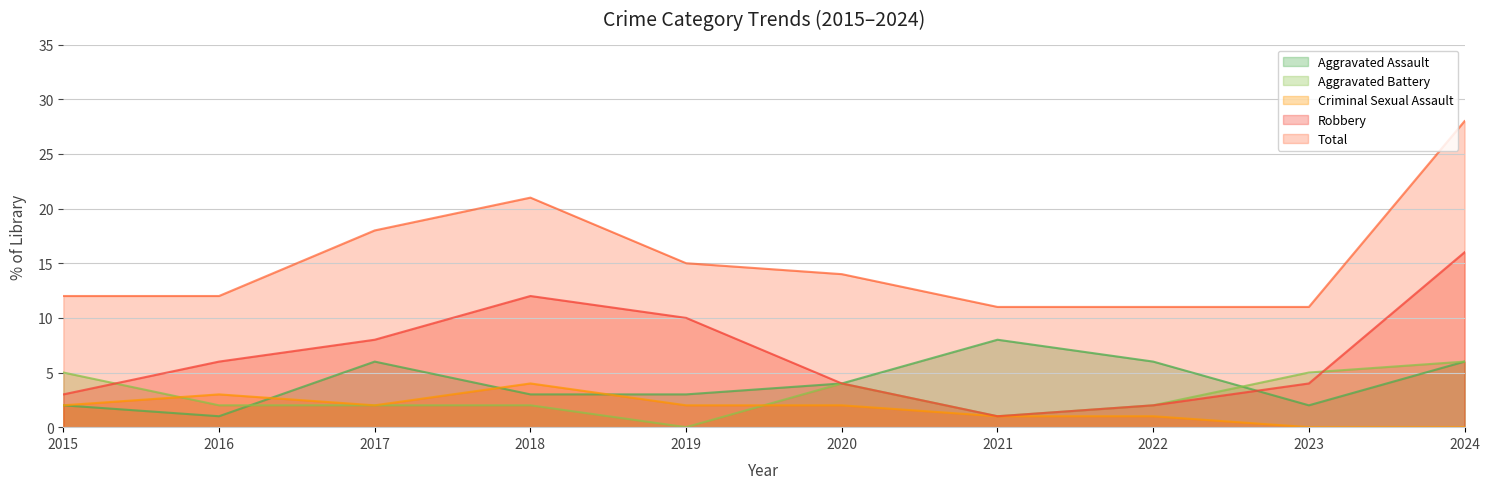

Reading left to right, what are all the values shown in this chart?

Aggravated Assault: 2	1	6	3	3	4	8	6	2	6
Aggravated Battery: 5	2	2	2	0	4	1	2	5	6
Criminal Sexual Assault: 2	3	2	4	2	2	1	1	0	0
Robbery: 3	6	8	12	10	4	1	2	4	16
Total: 12	12	18	21	15	14	11	11	11	28